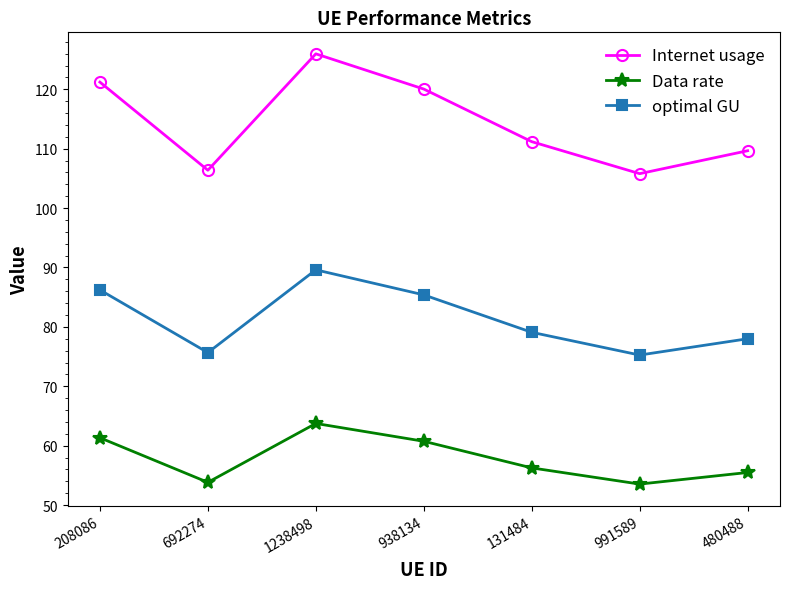

At which category is the sum across all series the highest?

1238498